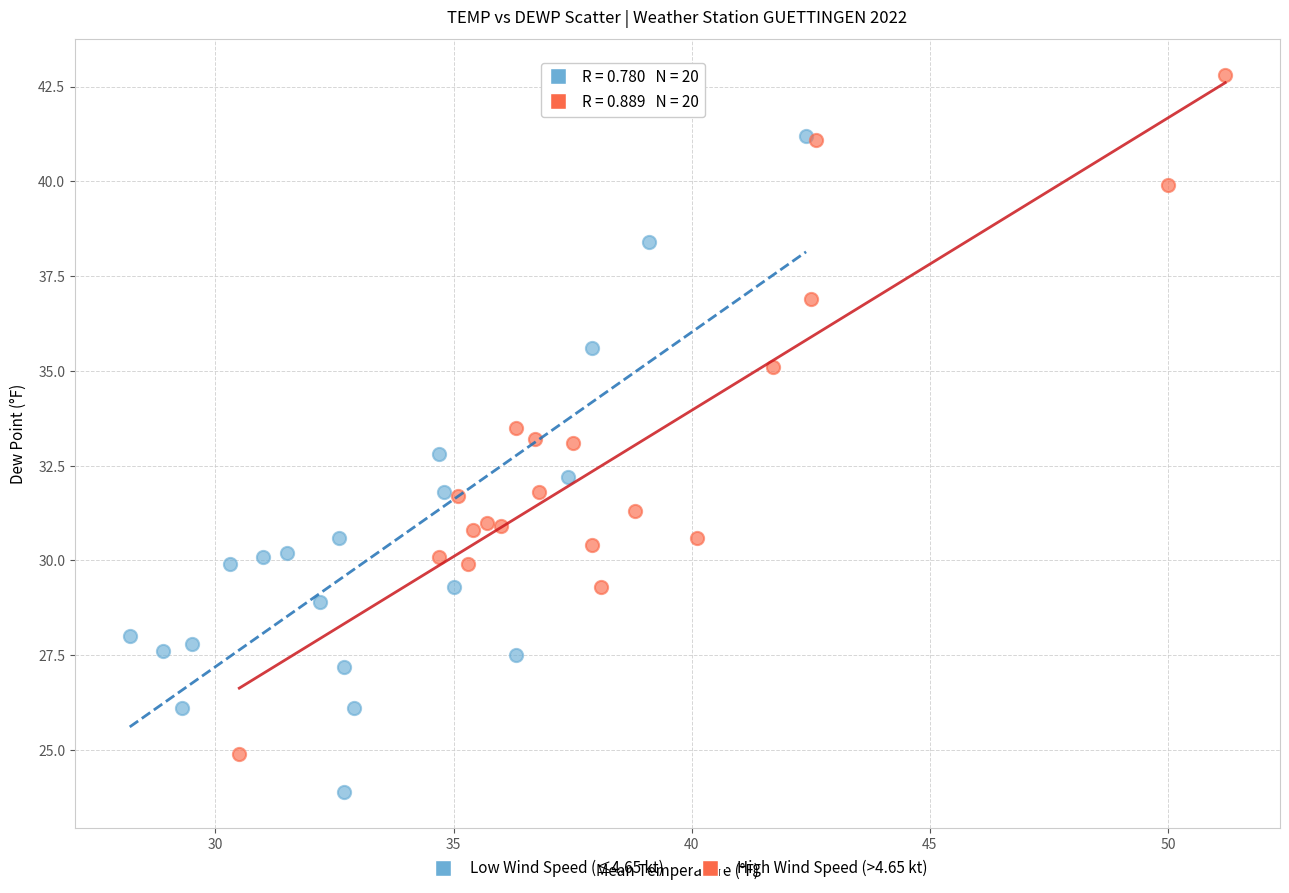

Which series reaches the maximum Y coordinate?

High Wind Speed (>4.65 kt)